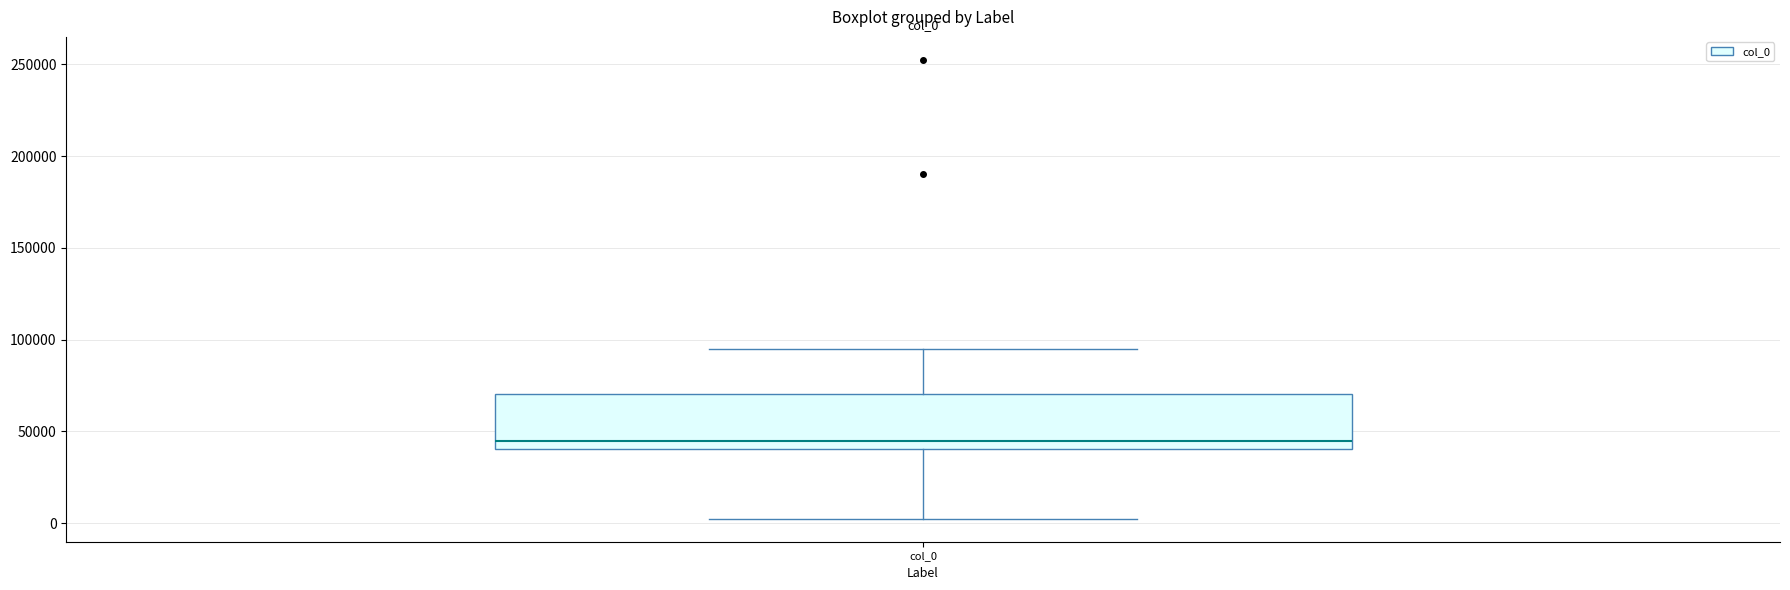

Read this box plot against the y-axis: the position of the median line, the range covered by the box, and the ends of both whiskers. The values are not printed on the chart, so give them approximately, as read against the axis.

median 45000, box 40000 to 70000, whiskers 0 to 95000